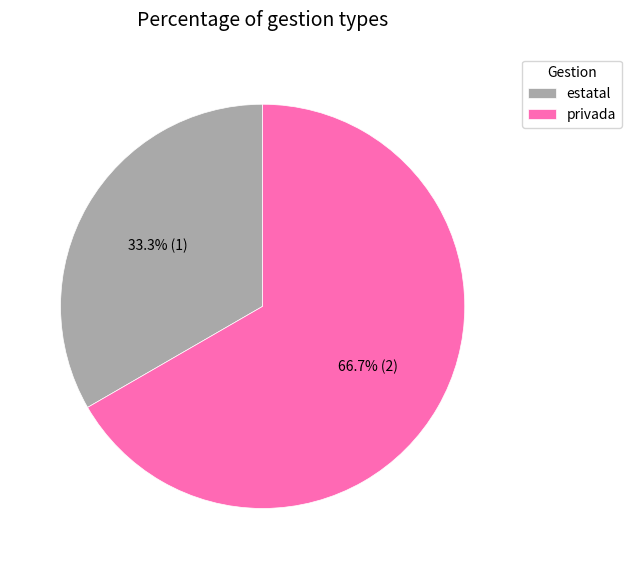

Which category accounts for the majority?

privada